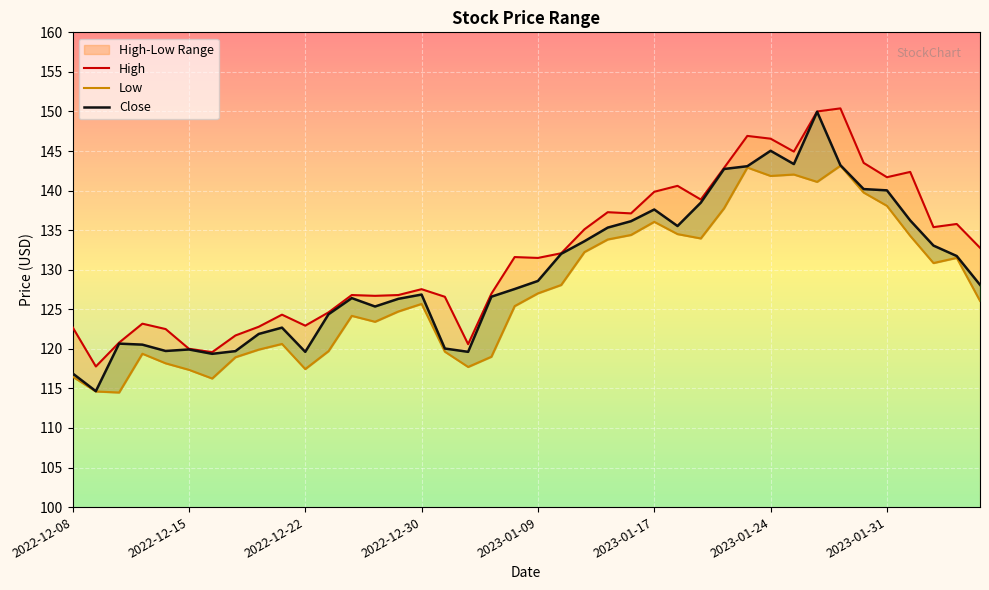

Rank the series by their maximum value, from highest to lowest.

High, Close, Low